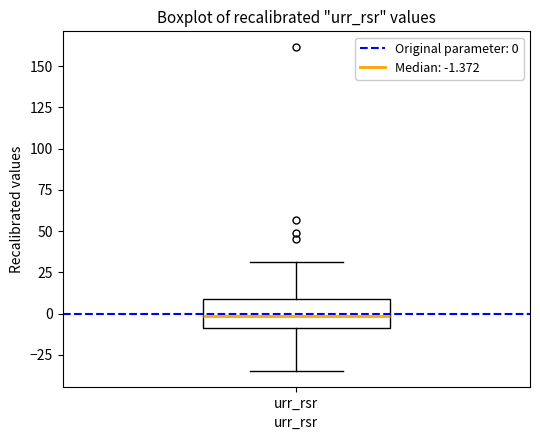

Where does the upper whisker of the box for urr_rsr end on the y-axis? The values are not printed on the chart, so give them approximately, as read against the axis.

30